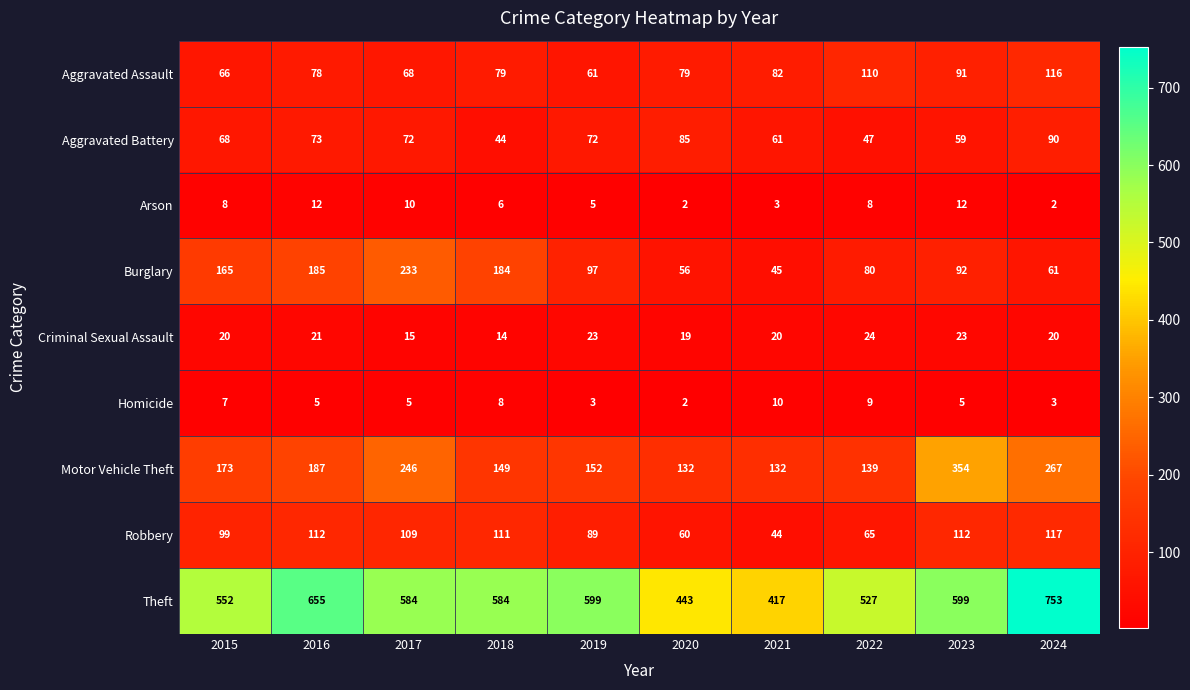

Is it true that Robbery equals 65 at 2022?

True